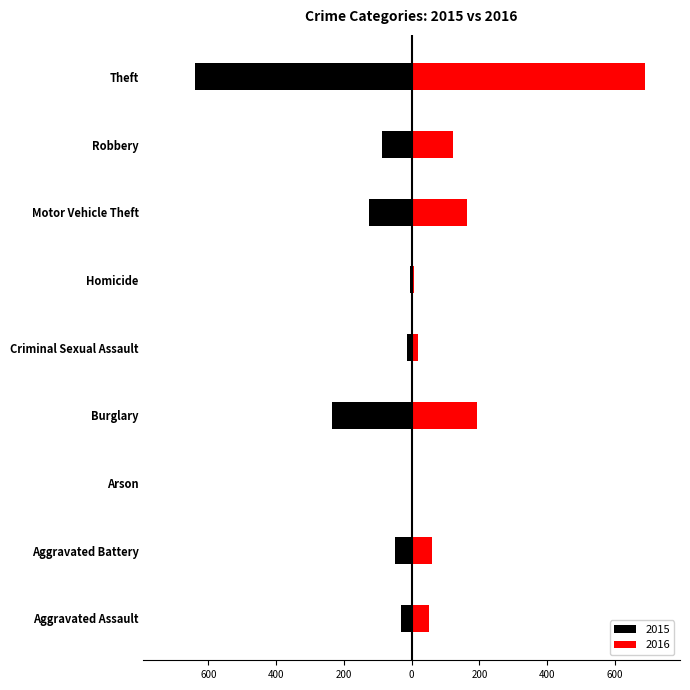

How many data points in 2015 are above -50?

4